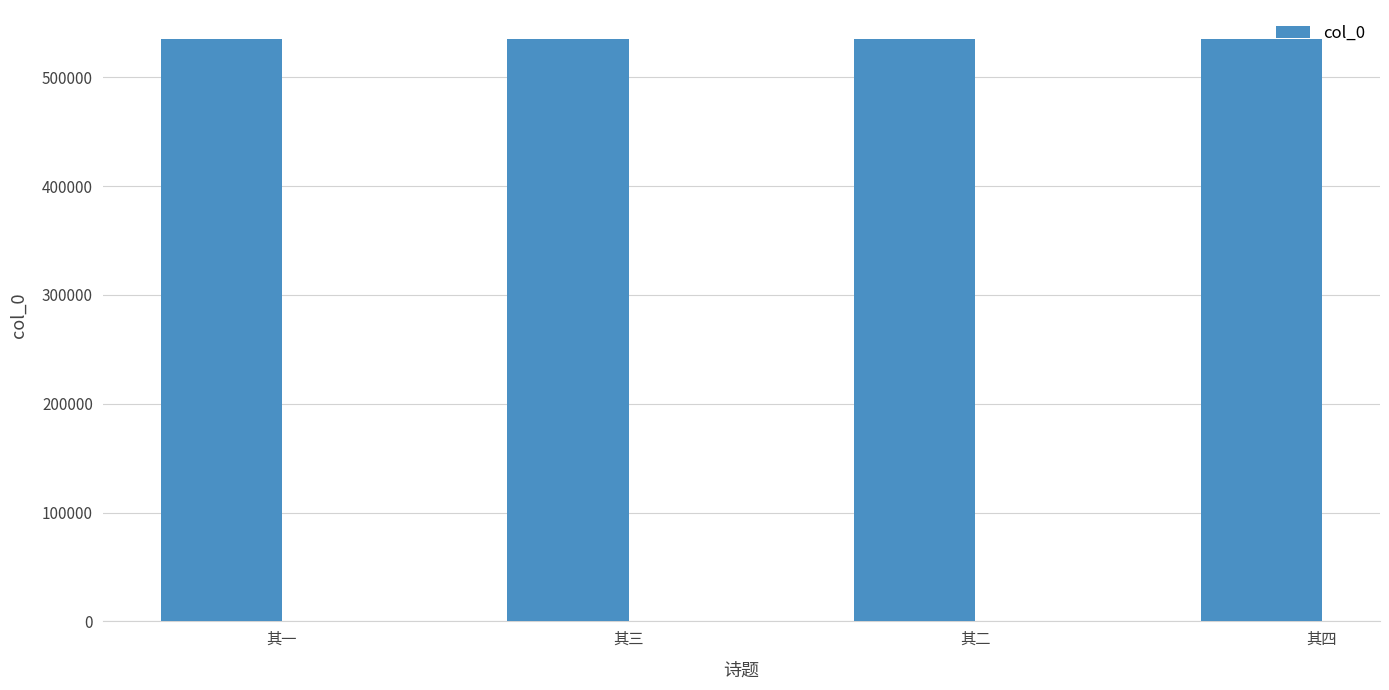

The chart shows a value of 338648 at 其一. True or false?

False